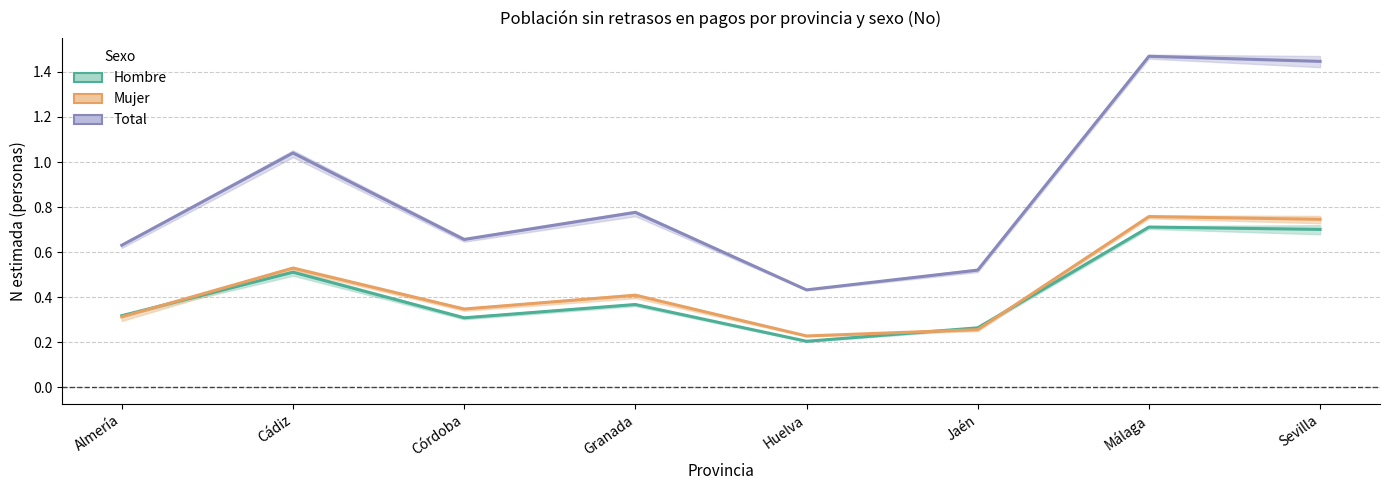

Which series has the largest range (max minus min)?

Total